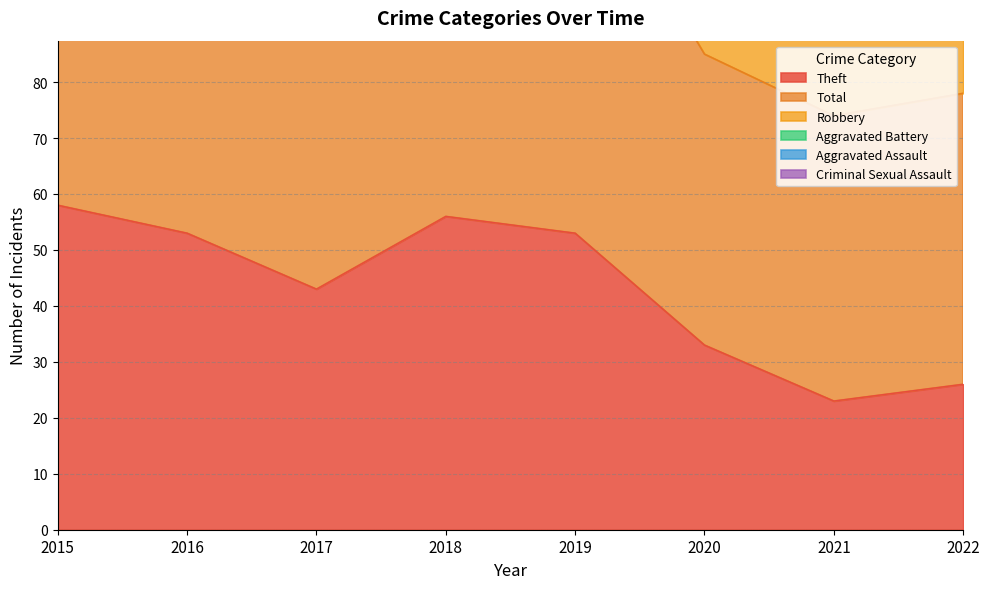

True or false: Criminal Sexual Assault has more than 0 points higher than both neighbors.

True